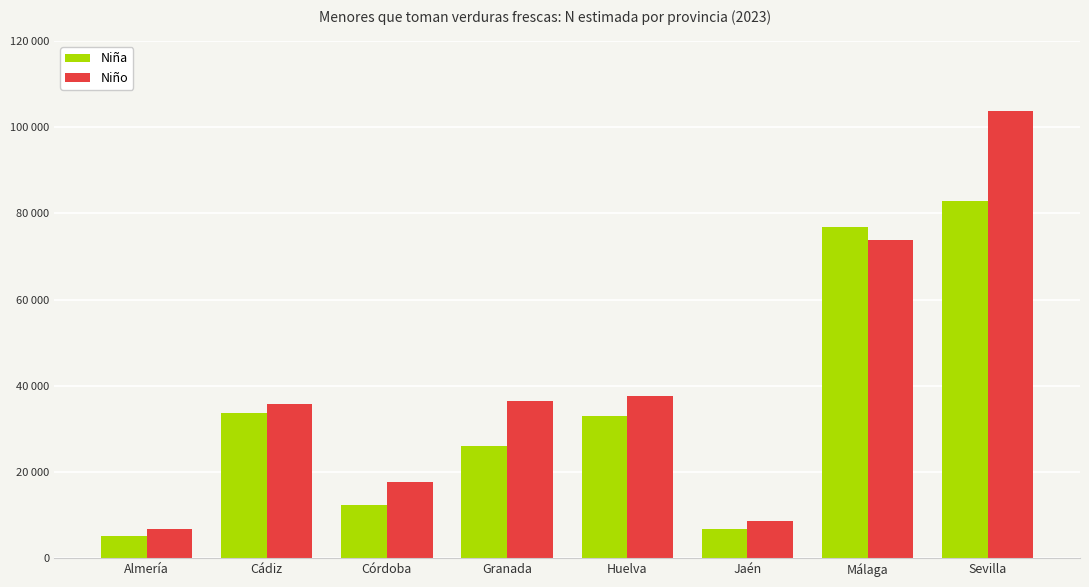

List the labels in order of Niña value, largest first.

Sevilla, Málaga, Cádiz, Huelva, Granada, Córdoba, Jaén, Almería